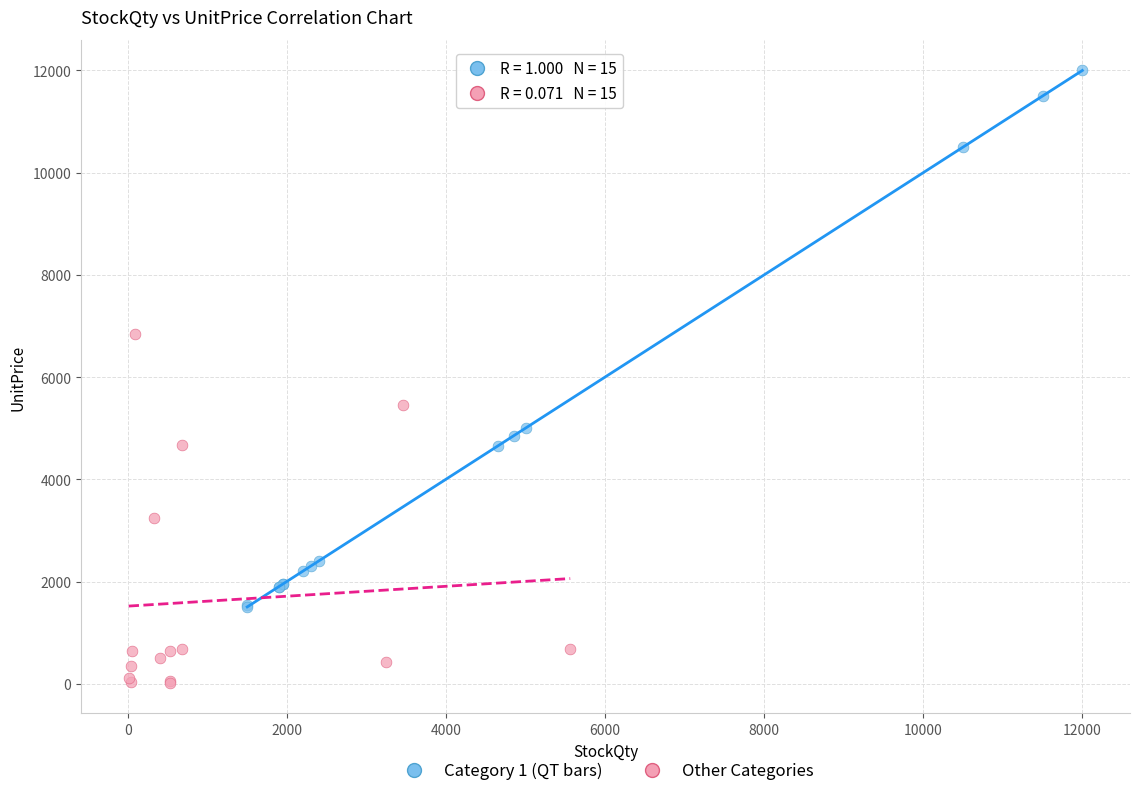

Which series reaches the minimum Y coordinate?

Other Categories